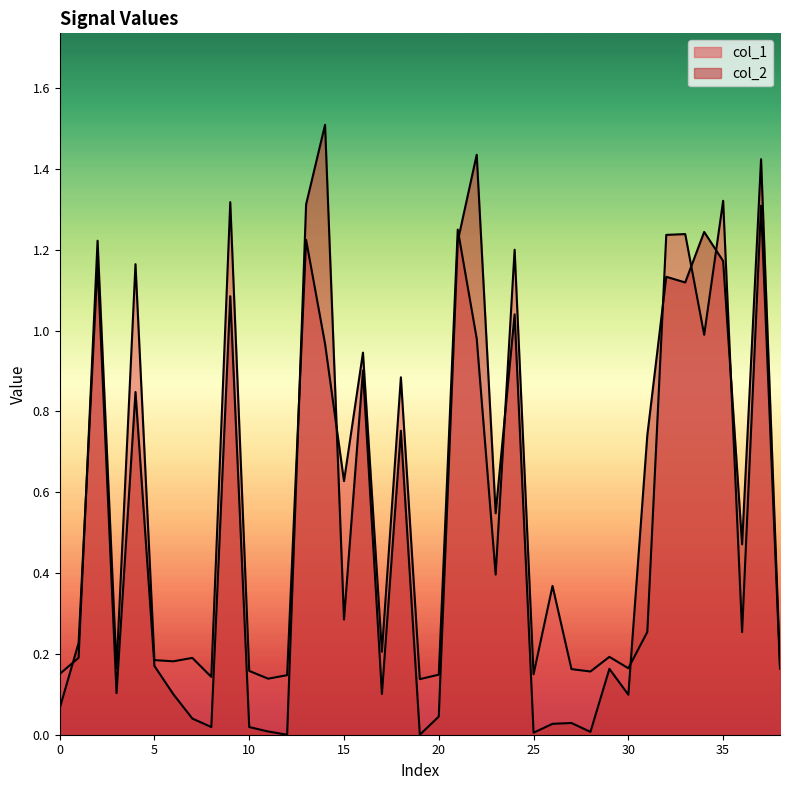

Where do col_2 and col_1 first cross each other?

0 and 1